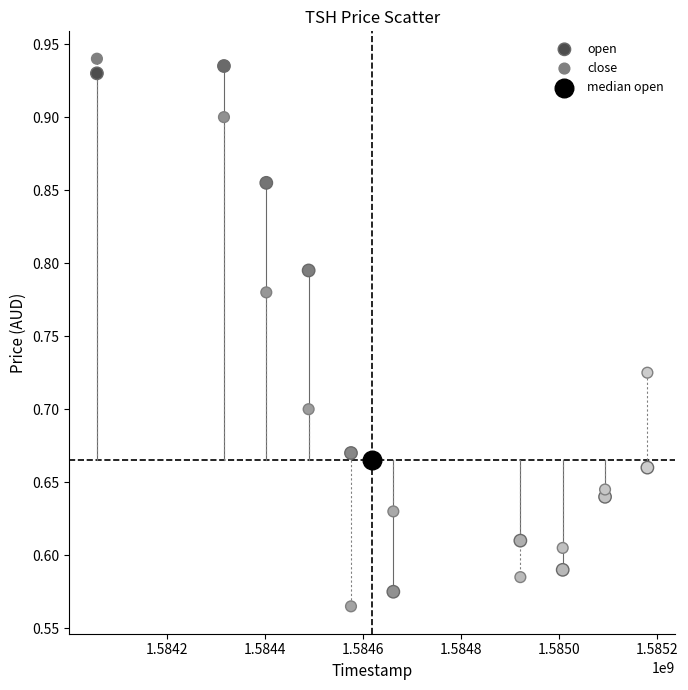

What are all the series names shown in the legend?

open, close, median open